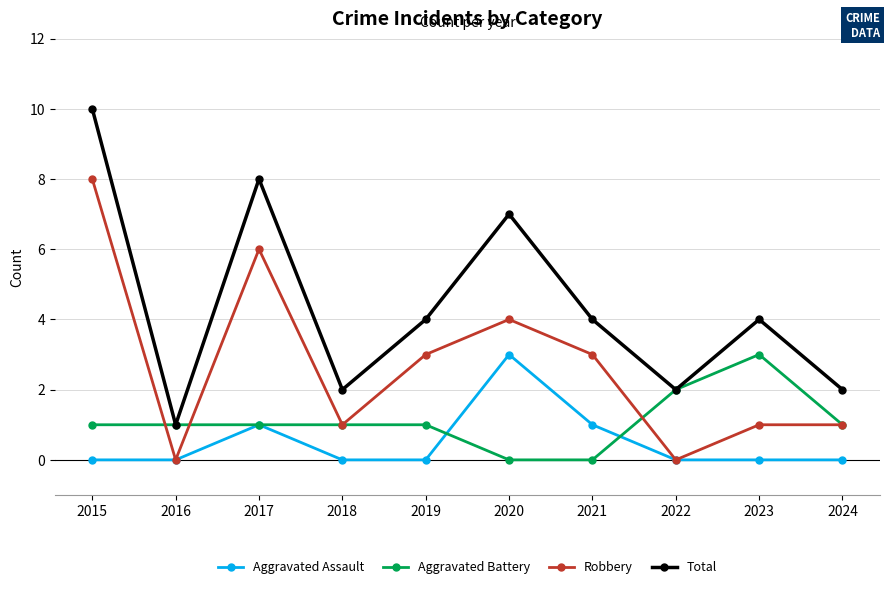

In Total, how many points are lower than both neighbors (excluding endpoints)?

3